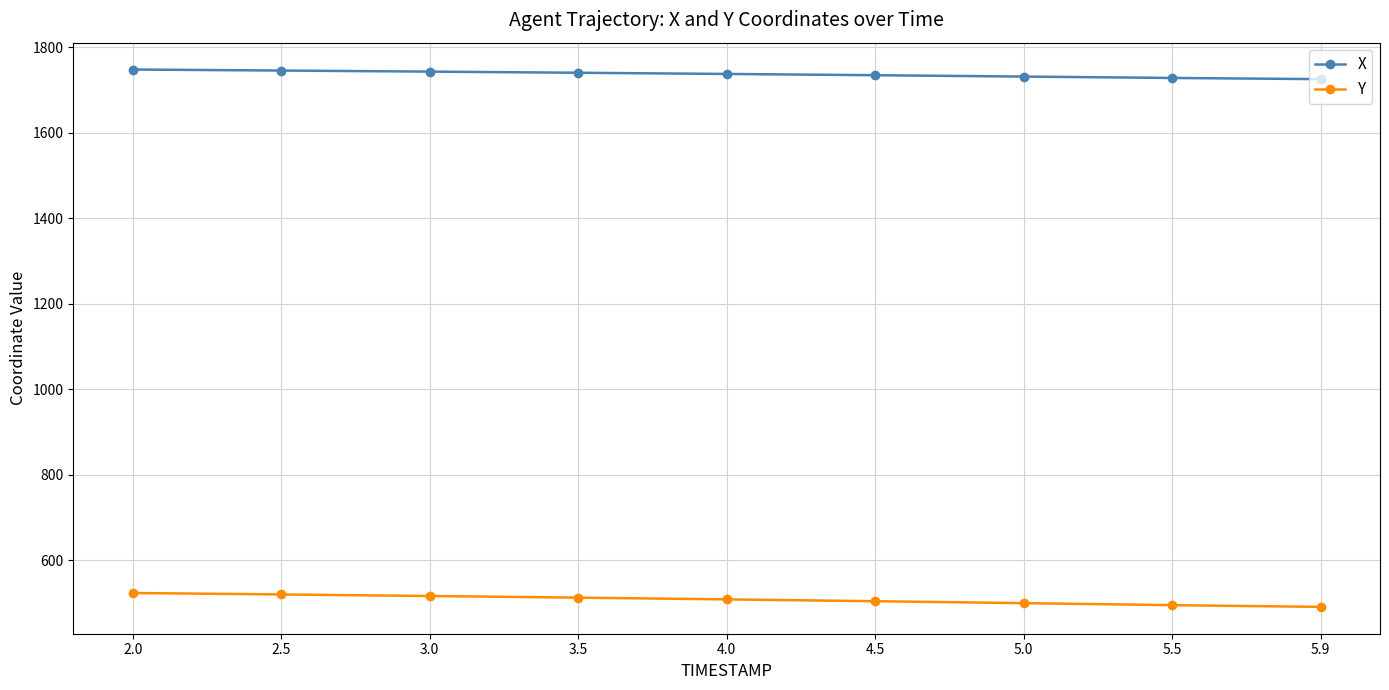

Which series has the largest total across all categories?

X